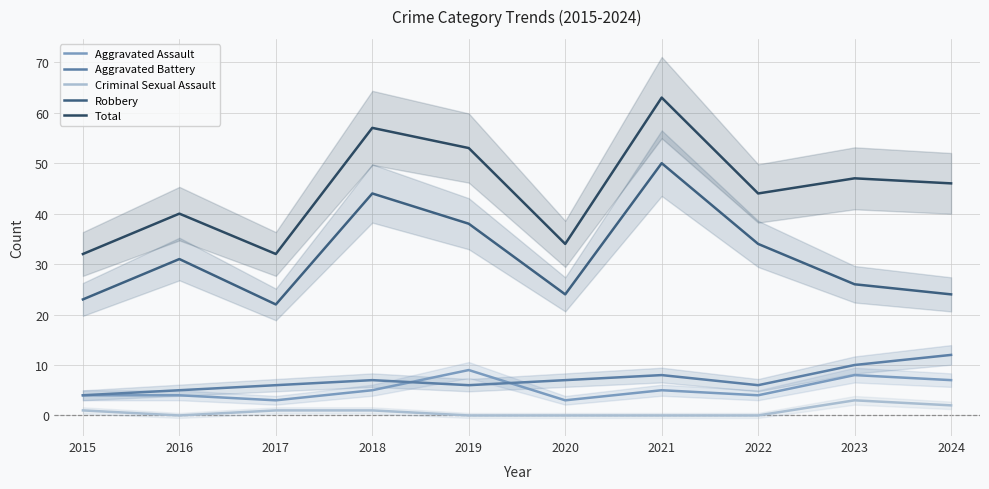

How many interior local valleys does the Robbery series have?

2